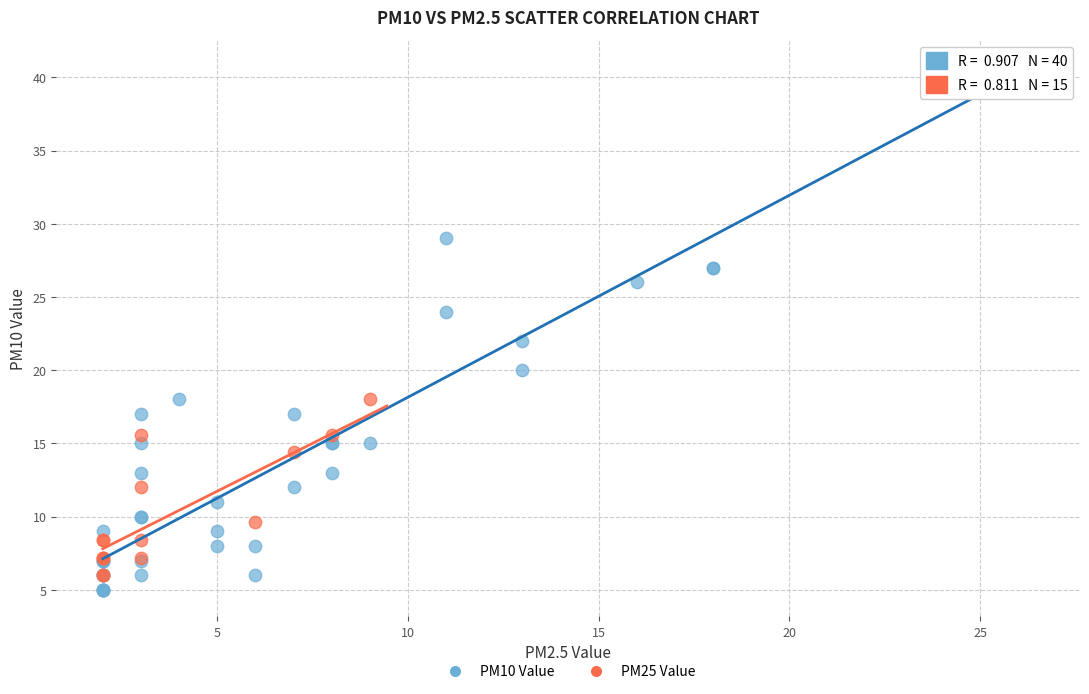

Which series contains the highest Y value?

PM10 Value